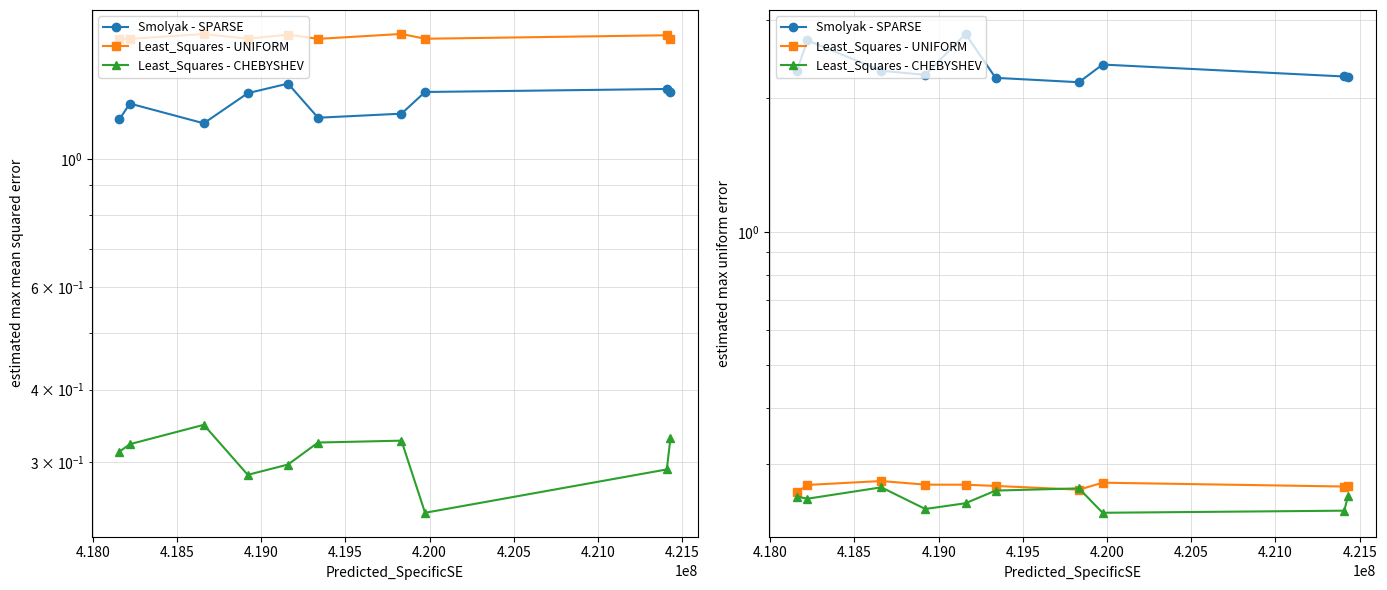

What is the difference between the highest and lowest values at 4.200?

2.5